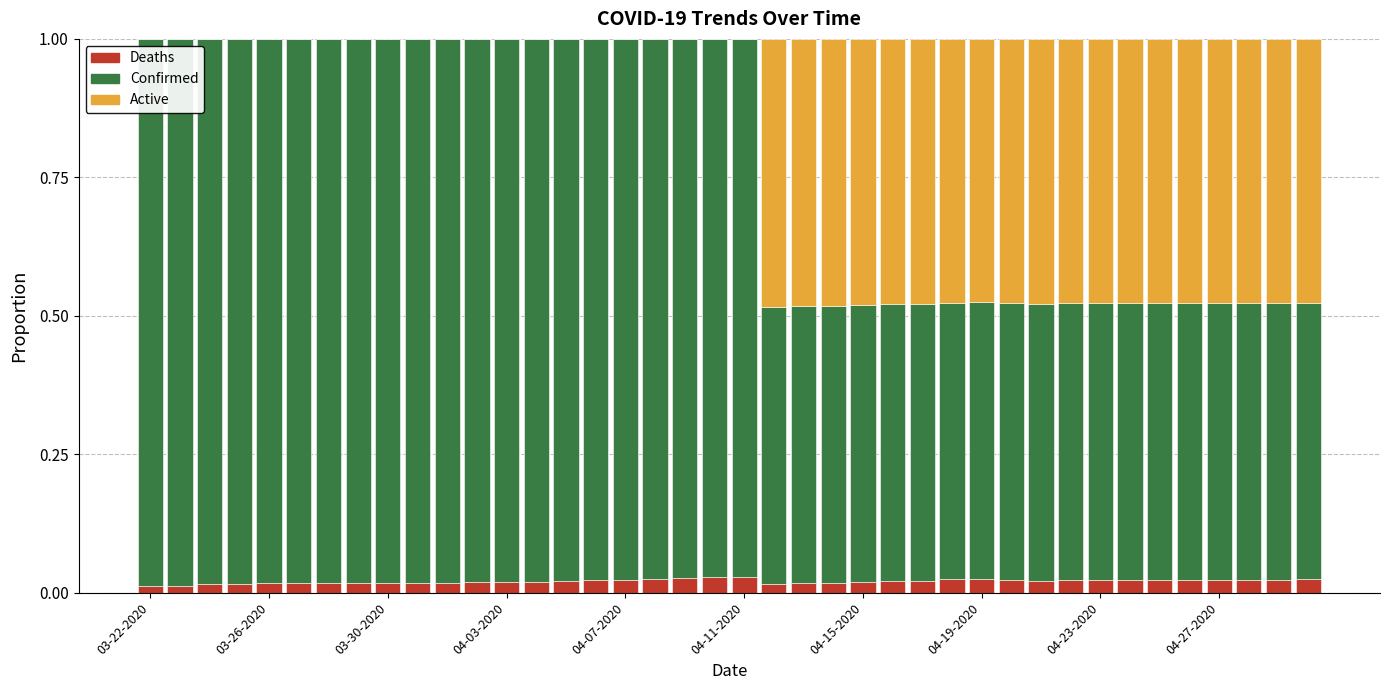

What is the sum of all Deaths values?

0.8